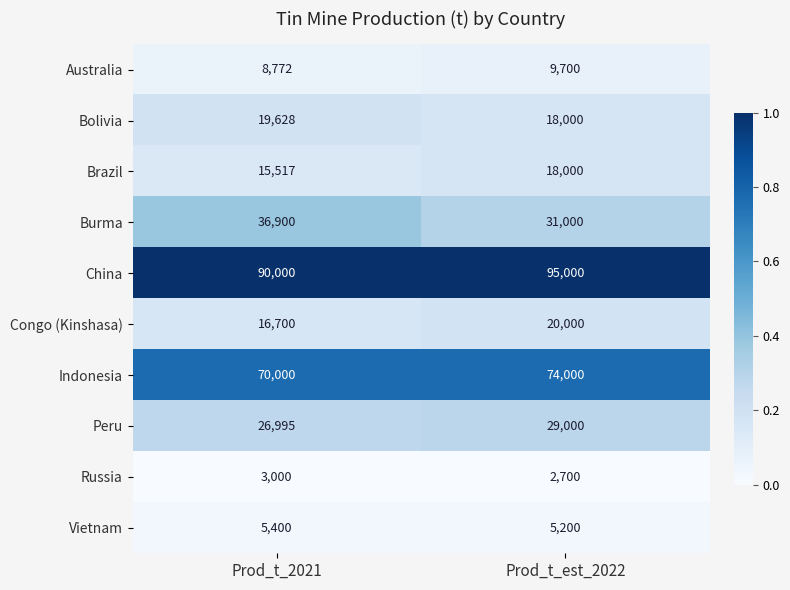

Reading left to right, what are all the values shown in this chart?

Australia: 8772	9700
Bolivia: 19628	18000
Brazil: 15517	18000
Burma: 36900	31000
China: 90000	95000
Congo (Kinshasa): 16700	20000
Indonesia: 70000	74000
Peru: 26995	29000
Russia: 3000	2700
Vietnam: 5400	5200